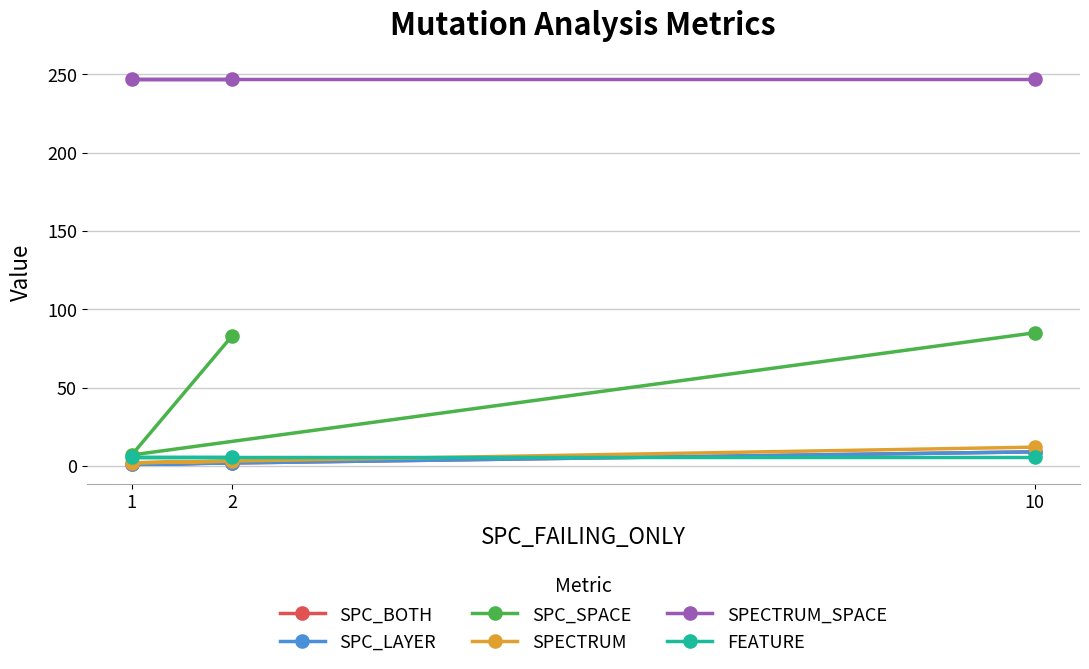

Does the chart display data point markers on the line(s)?

Yes